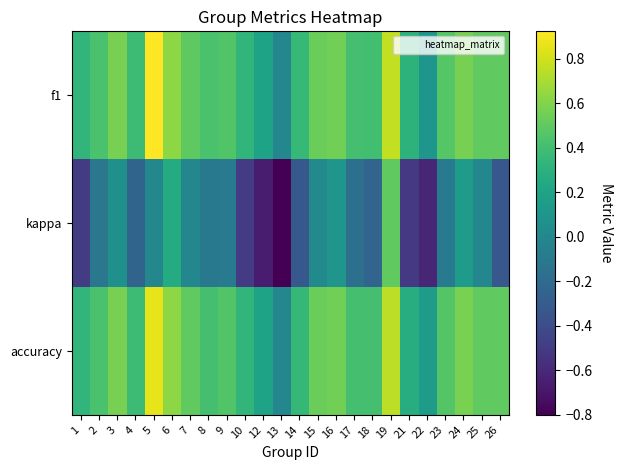

At which category does the chart reach its peak across all series?

5